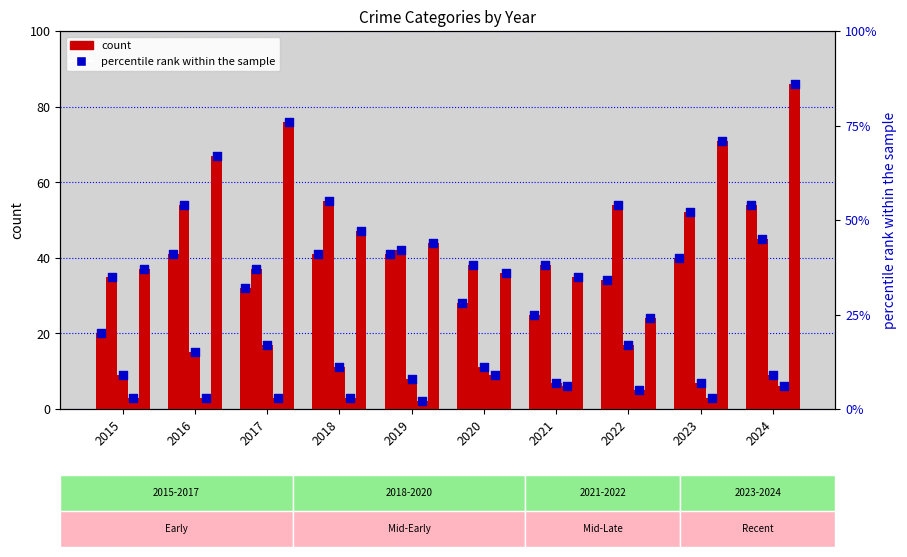

At how many categories does at least one series exceed 61?

4